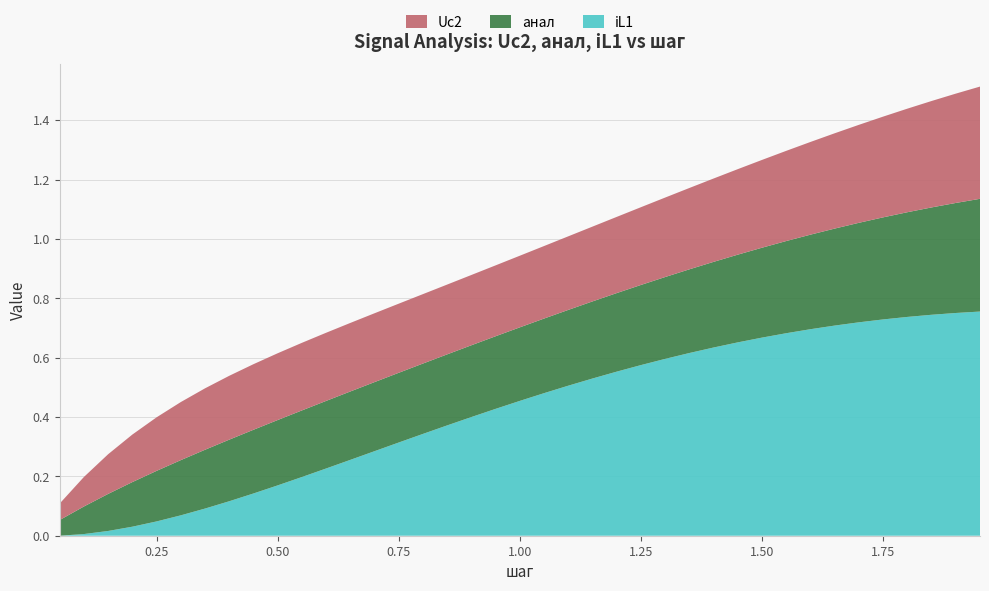

Reading left to right, transcribe all the data shown in this chart.

Uc2: 0.1	0.1	0.1	0.2	0.2	0.2	0.2	0.2	0.2	0.2	0.2	0.2	0.2	0.2	0.2	0.2	0.2	0.2	0.2	0.2	0.2	0.2	0.3	0.3	0.3	0.3	0.3	0.3	0.3	0.3	0.3	0.3	0.3	0.3	0.3	0.3	0.4	0.4	0.4
шаг: 0.1	0.1	0.1	0.2	0.2	0.3	0.3	0.4	0.5	0.5	0.6	0.6	0.7	0.7	0.8	0.8	0.8	0.9	0.9	1.0	1.1	1.1	1.1	1.2	1.2	1.3	1.4	1.4	1.4	1.5	1.6	1.6	1.6	1.7	1.8	1.8	1.9	1.9	1.9
анал: 0.1	0.1	0.1	0.2	0.2	0.2	0.2	0.2	0.2	0.2	0.2	0.2	0.2	0.2	0.2	0.2	0.2	0.2	0.2	0.2	0.3	0.3	0.3	0.3	0.3	0.3	0.3	0.3	0.3	0.3	0.3	0.3	0.3	0.3	0.3	0.4	0.4	0.4	0.4
iL1: 0.0	0.0	0.0	0.0	0.0	0.1	0.1	0.1	0.1	0.2	0.2	0.2	0.3	0.3	0.3	0.3	0.4	0.4	0.4	0.5	0.5	0.5	0.5	0.6	0.6	0.6	0.6	0.6	0.7	0.7	0.7	0.7	0.7	0.7	0.7	0.7	0.7	0.8	0.8